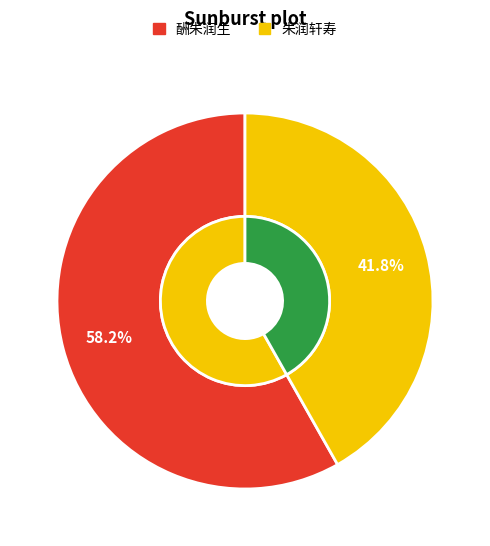

Does any single category account for the majority?

Yes